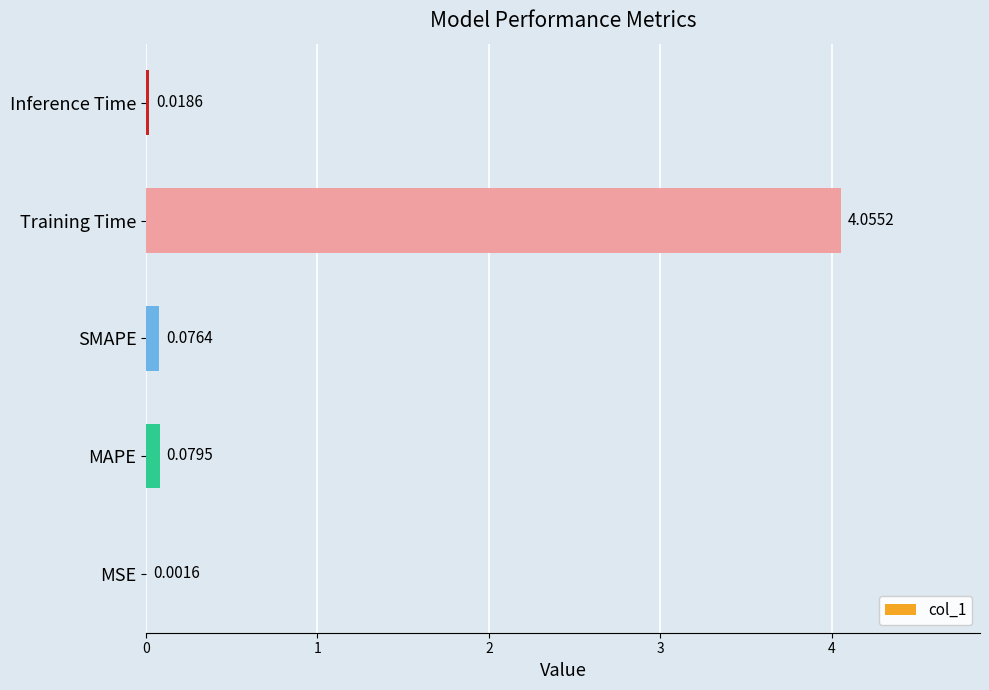

What is the sum of all values?

4.2